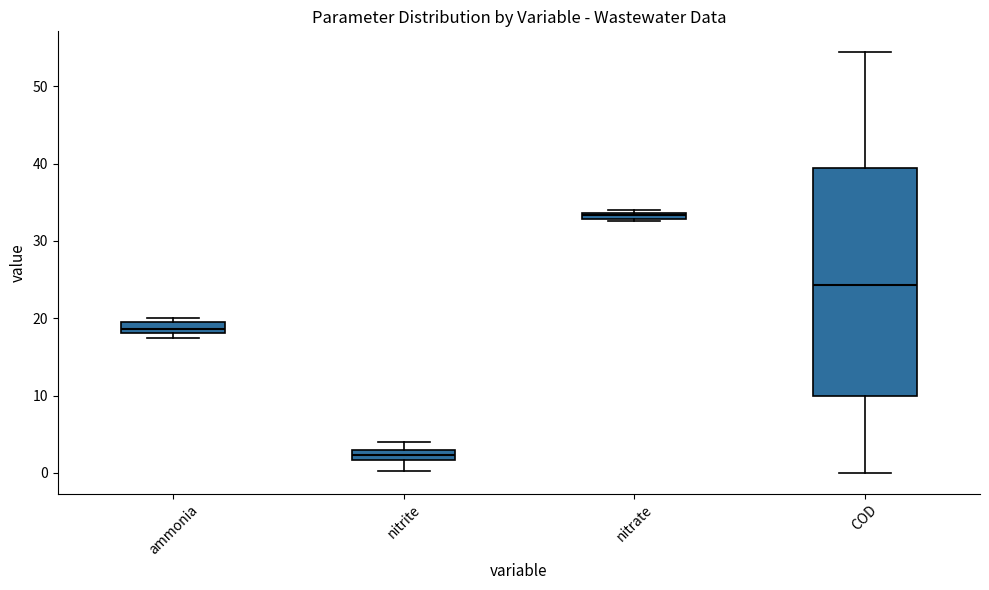

Where is the lower edge of the box for ammonia on the y-axis? The values are not printed on the chart, so give them approximately, as read against the axis.

18